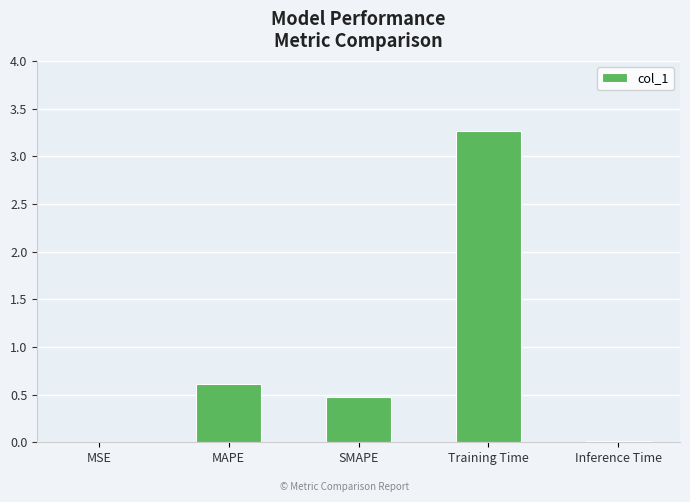

The chart shows a value of 0.5 at SMAPE. True or false?

True